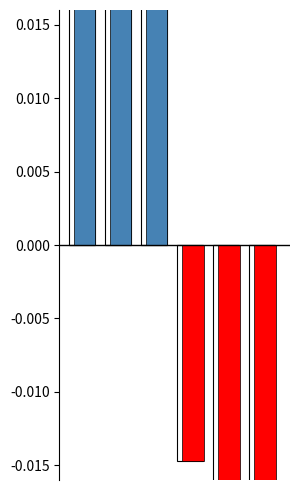

Is it true that col_0 negative equals -0.0 at 3?

True